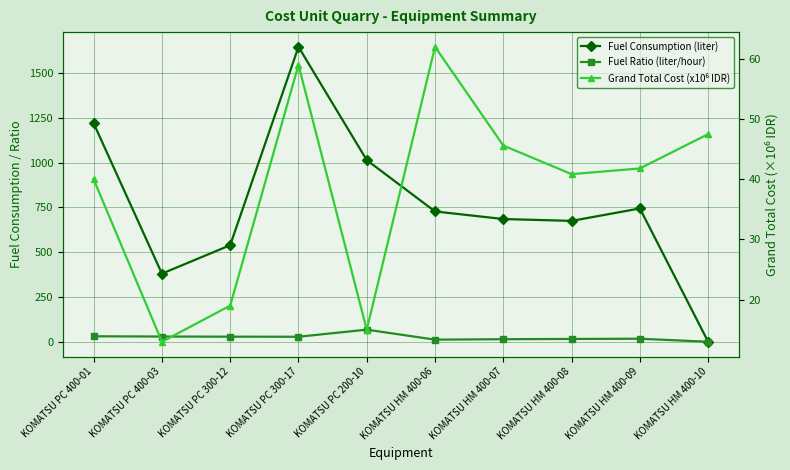

True or false: Fuel Ratio (liter/hour) has a value of 16.9 at KOMATSU HM 400-09.

True